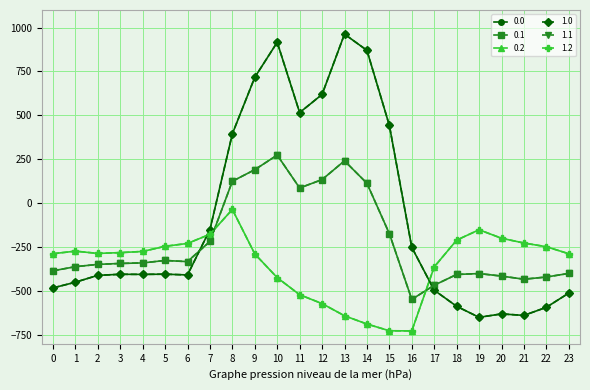

Reading right to left, transcribe all the data shown in this chart.

0.0: -511.3	-592.3	-638.4	-629.9	-649.2	-586.7	-494.8	-250.9	443.0	870.3	962.7	619.4	516.0	916.2	716.9	395.3	-150.1	-408.0	-403.8	-404.9	-404.4	-410.3	-449.5	-482.0
0.1: -399.4	-419.9	-432.4	-414.5	-400.2	-405.4	-466.6	-547.3	-173.1	113.7	241.5	134.6	87.0	274.1	191.1	125.2	-217.1	-332.2	-325.7	-339.6	-342.7	-347.9	-361.1	-384.6
0.2: -287.5	-247.4	-226.4	-199.2	-151.0	-210.0	-362.4	-726.6	-725.8	-687.4	-640.4	-571.2	-520.6	-423.5	-288.5	-35.3	-176.6	-228.8	-245.0	-274.4	-281.0	-285.5	-272.7	-287.1
1.0: -511.3	-592.3	-638.4	-629.9	-649.2	-586.7	-494.8	-250.9	443.0	870.3	962.7	619.4	516.0	916.2	716.9	395.3	-150.1	-408.0	-403.8	-404.9	-404.4	-410.3	-449.5	-482.0
1.1: -399.4	-419.9	-432.4	-414.5	-400.2	-405.4	-466.6	-547.3	-173.1	113.7	241.5	134.6	87.0	274.1	191.1	125.2	-217.1	-332.2	-325.7	-339.6	-342.7	-347.9	-361.1	-384.6
1.2: -287.5	-247.4	-226.4	-199.2	-151.0	-210.0	-362.4	-726.6	-725.8	-687.4	-640.4	-571.2	-520.6	-423.5	-288.5	-35.3	-176.6	-228.8	-245.0	-274.4	-281.0	-285.5	-272.7	-287.1